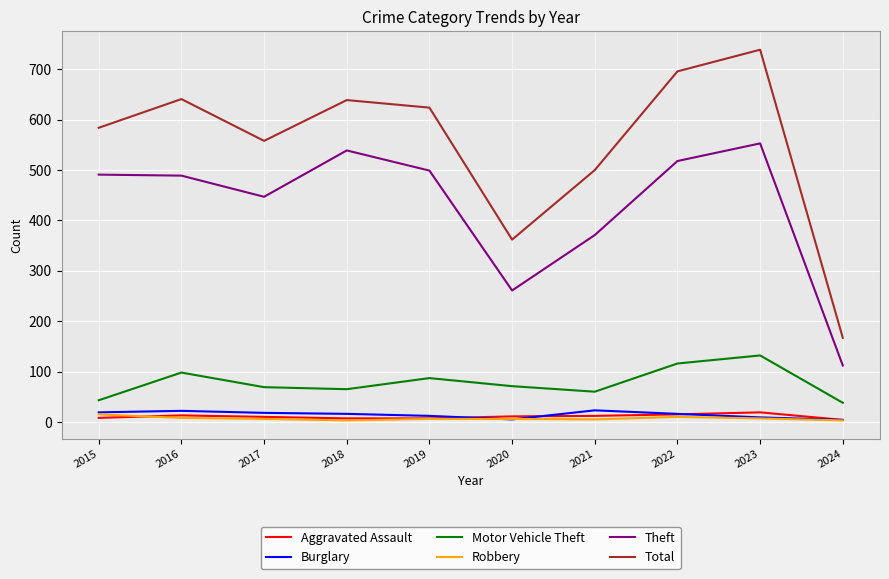

Which series has the widest spread of values?

Total